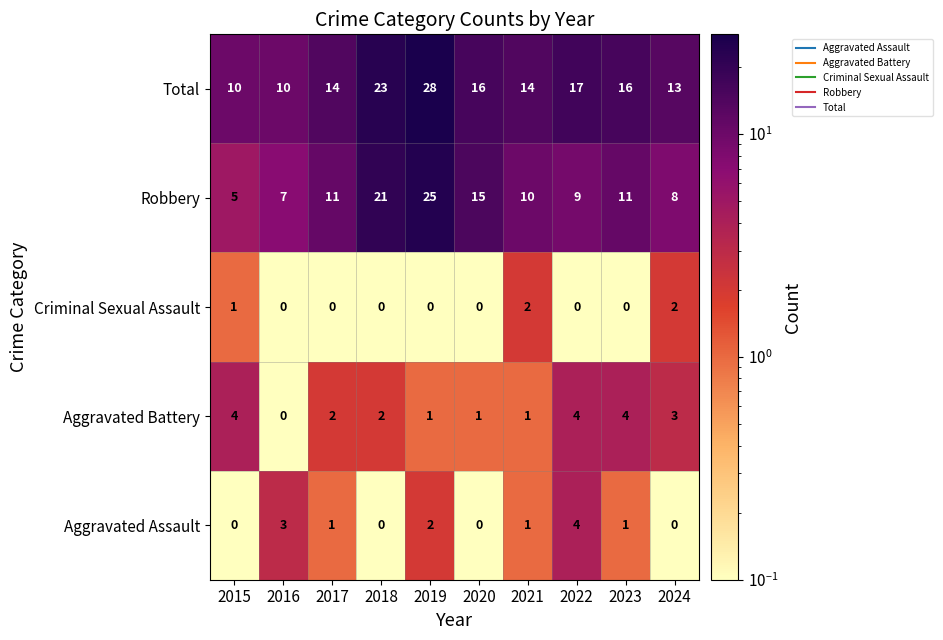

At which label does Aggravated Battery reach its minimum?

2016